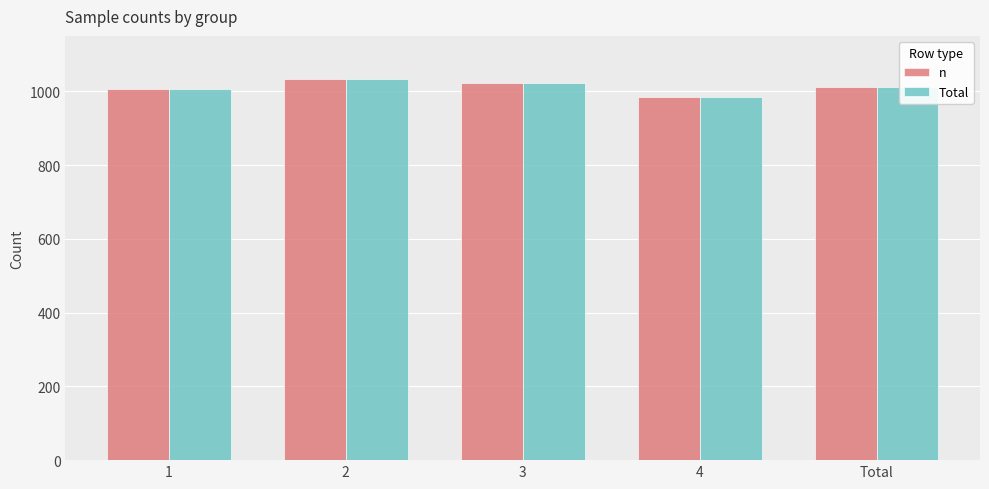

How many data points does each series have?

5